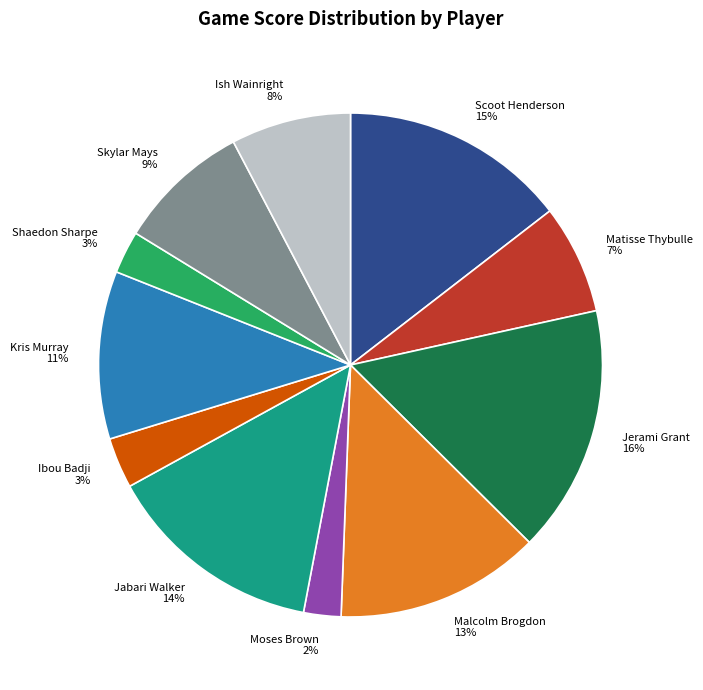

Is the sum of Malcolm Brogdon and Ish Wainright greater than half?

No